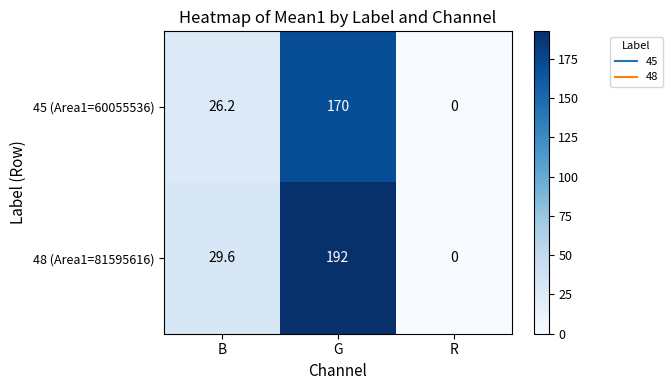

At which label does 48 (Area1=81595616) first exceed 29?

B